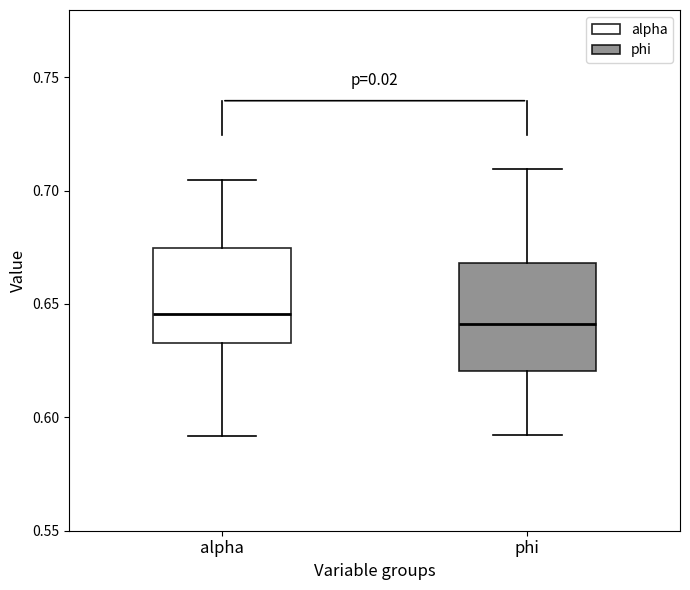

Where is the upper edge of the box for phi on the y-axis? The values are not printed on the chart, so give them approximately, as read against the axis.

0.670